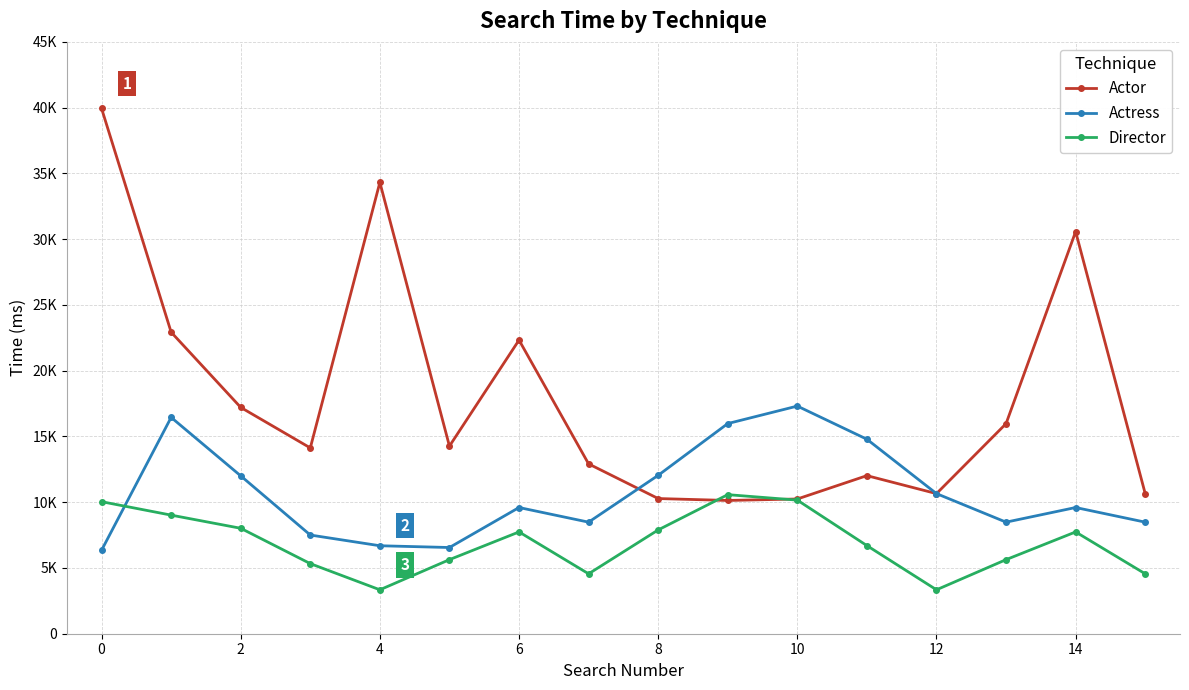

True or false: Director and Actor intersect in this chart.

True